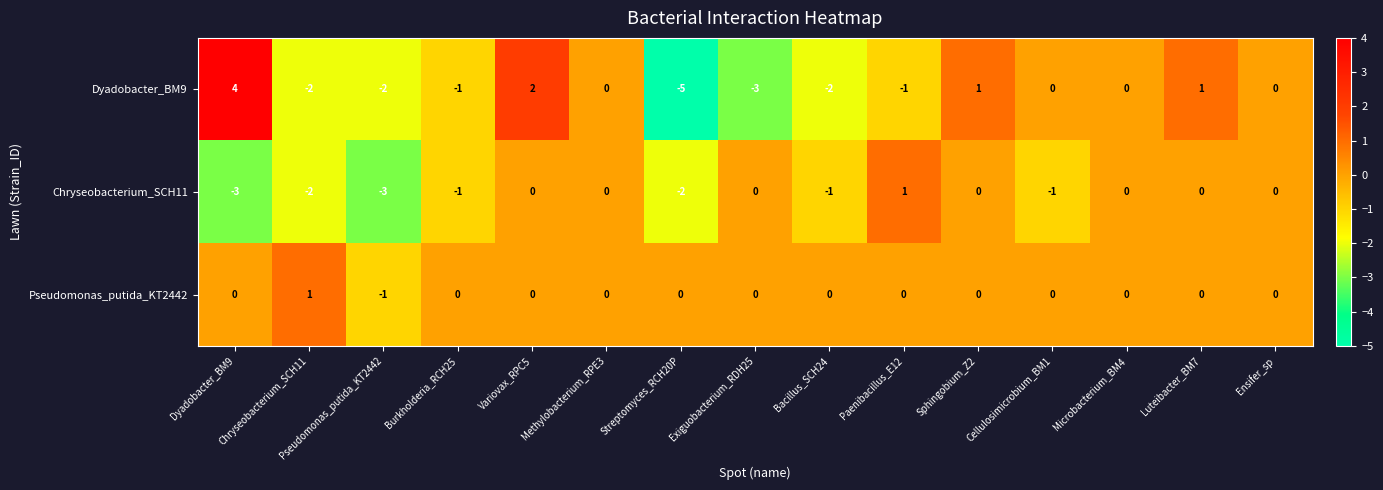

Which category has the lowest value across all series?

Streptomyces_RCH20P